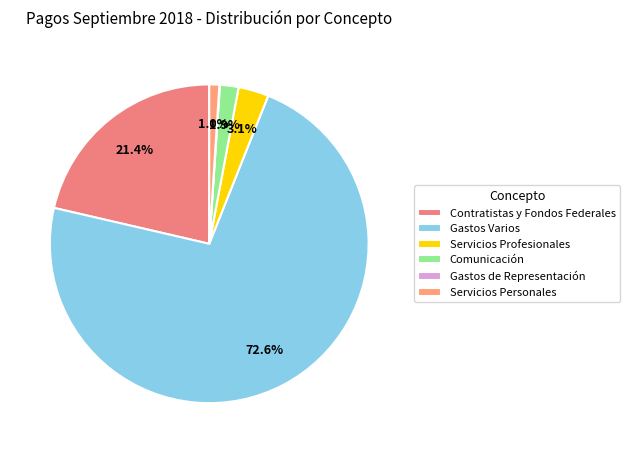

To the nearest percent, what percentage of the pie is Servicios Personales?

1%